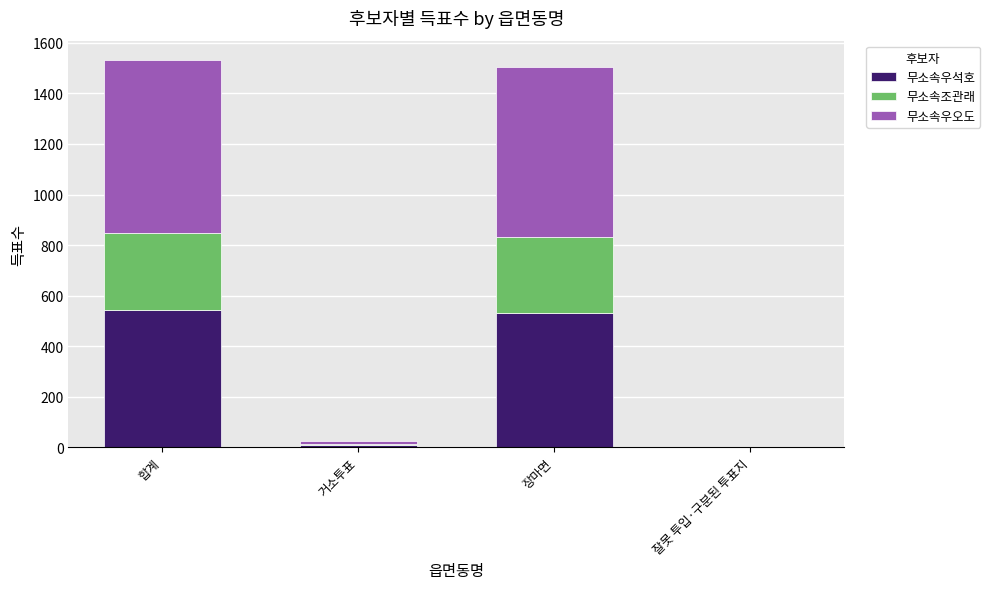

True or false: 무소속우석호 has a value of 176 at 장마면.

False